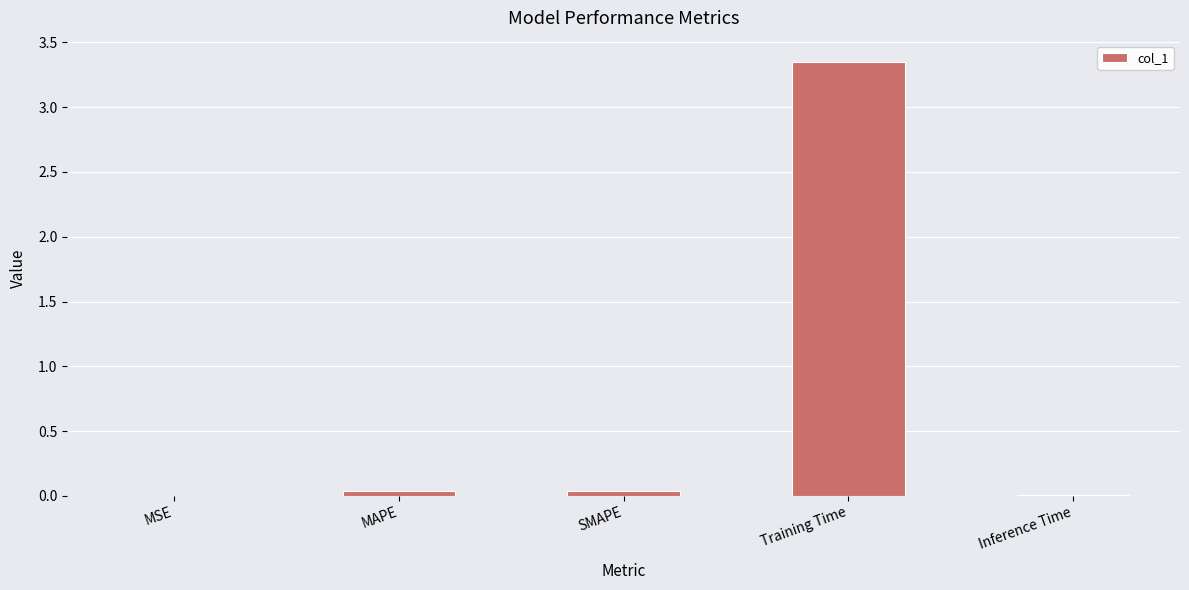

Does the chart contain stacked bars?

No